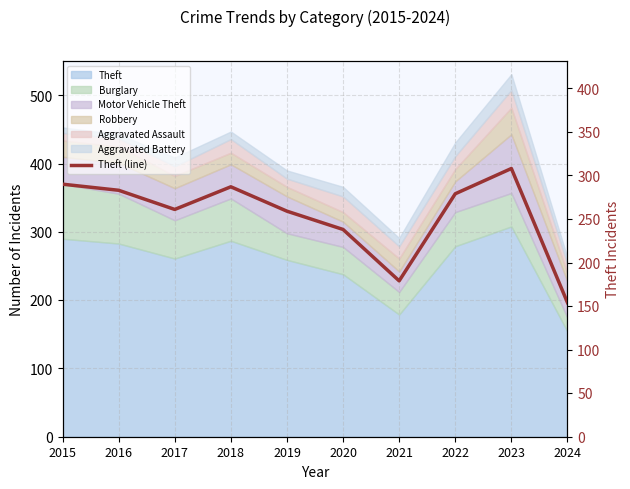

Which label corresponds to the smallest value in the chart?

2024